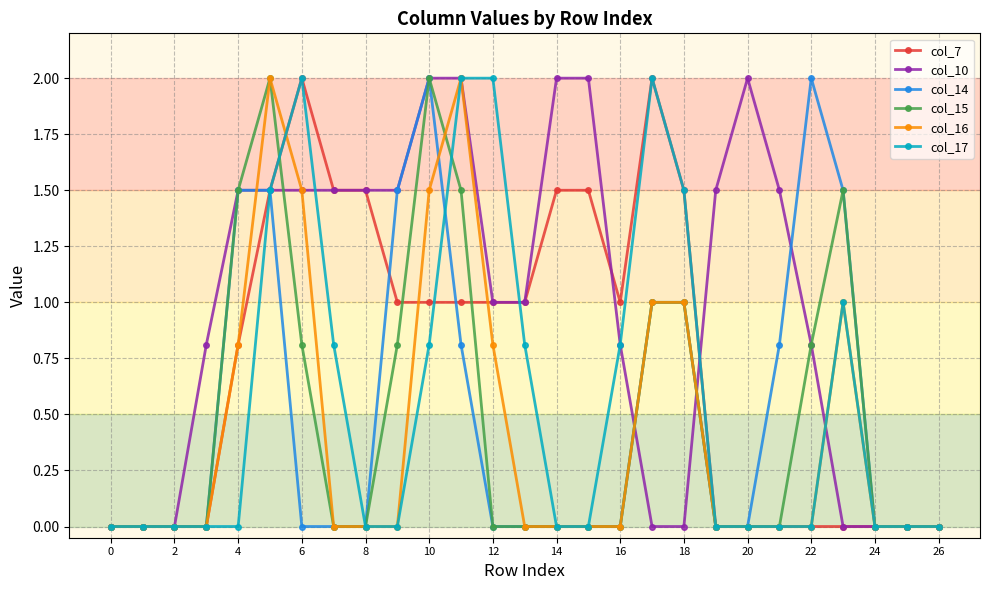

What is the maximum value shown in the chart?

2.0